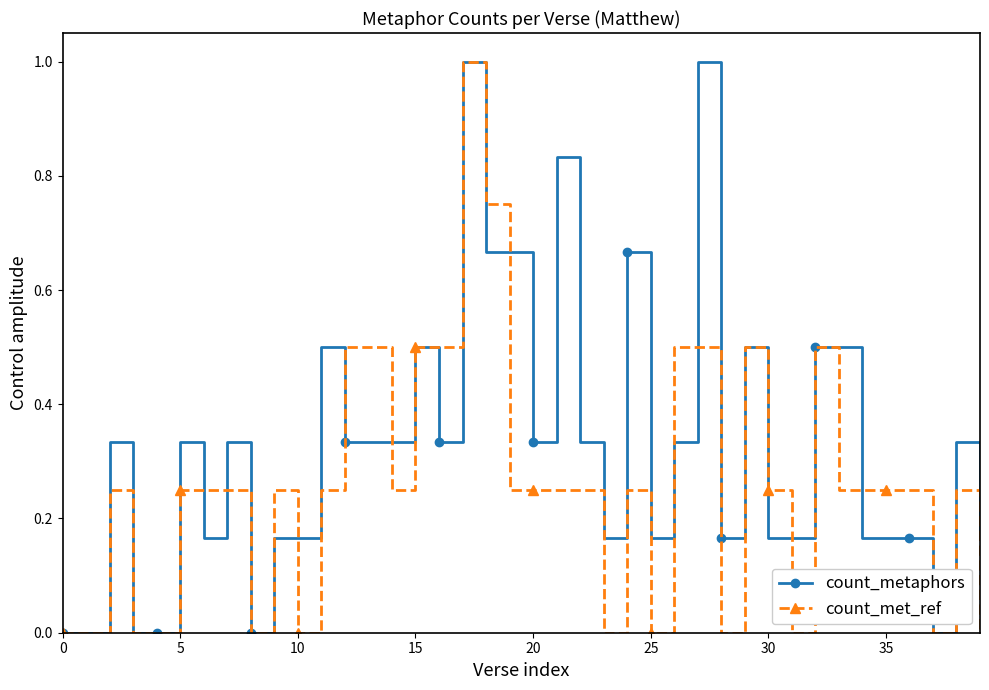

True or false: count_metaphors and count_met_ref cross at least once.

True